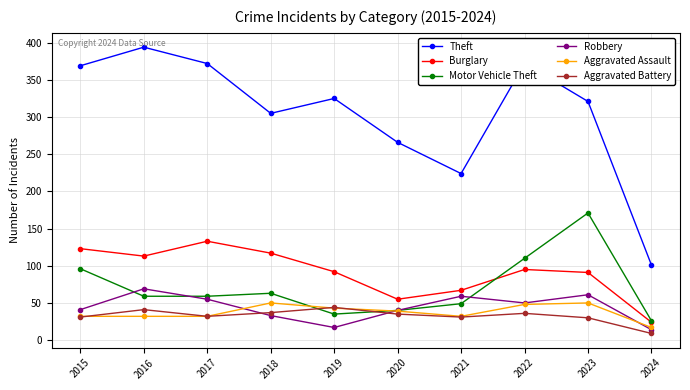

Is this an area chart (filled region under the line)?

No